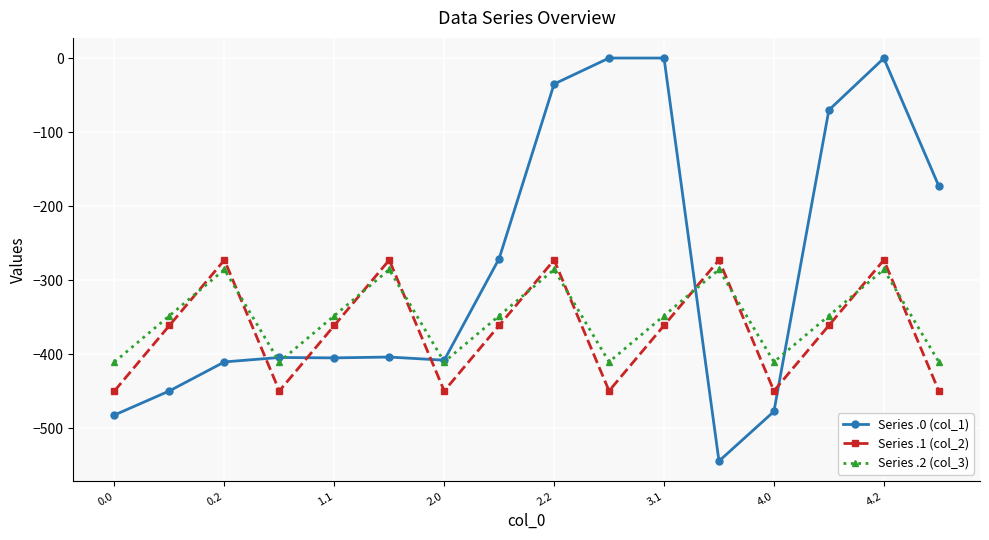

After their last crossing, which series has the higher values: Series .1 (col_2) or Series .0 (col_1)?

Series .0 (col_1)